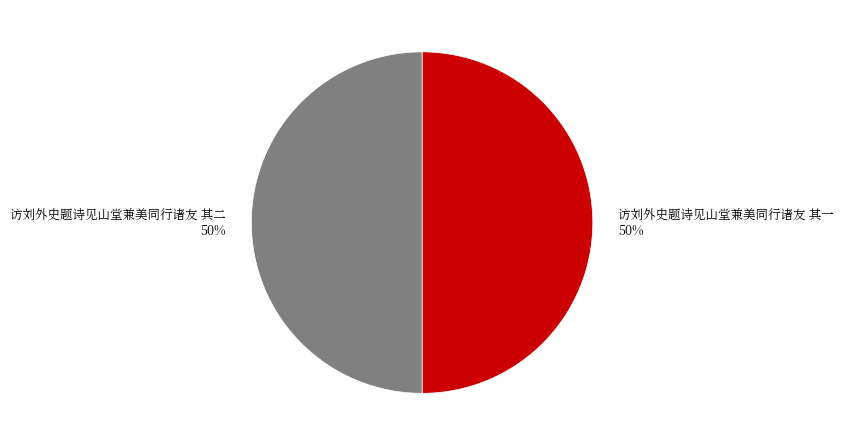

Approximately how many times larger is the value at 访刘外史题诗见山堂兼美同行诸友 其二 compared to 访刘外史题诗见山堂兼美同行诸友 其一?

1.0